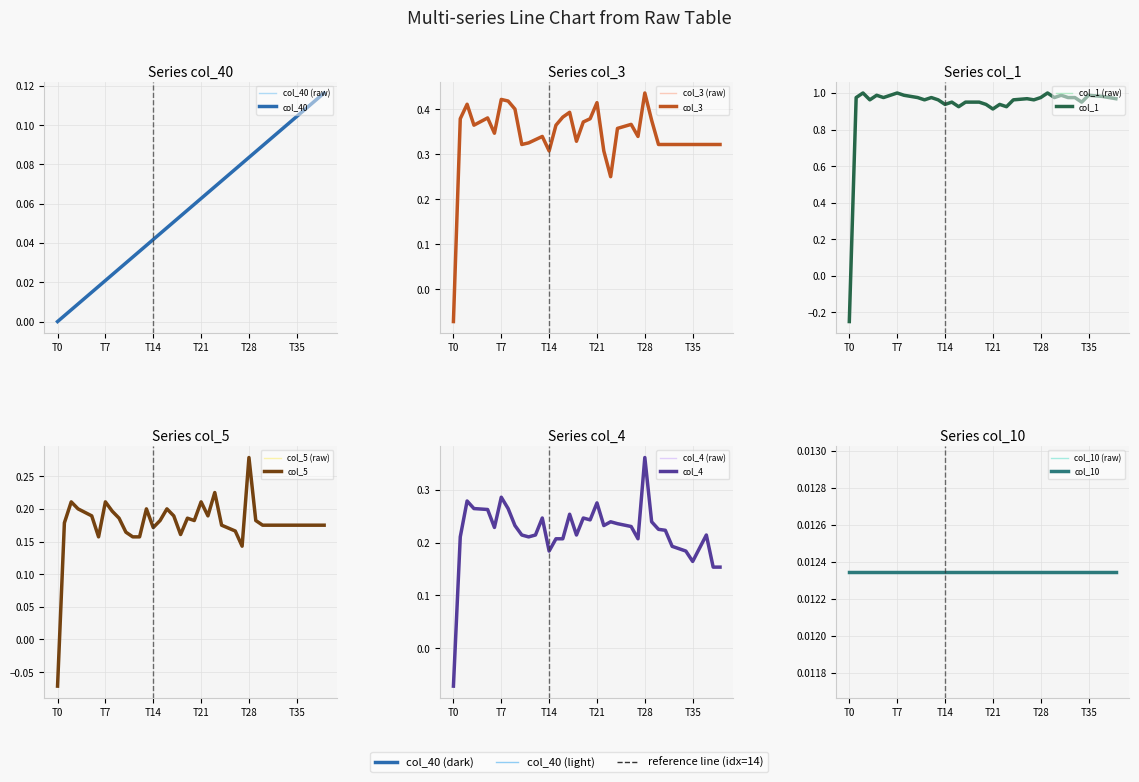

Is it true that col_40 equals 0.1 at 38?

True